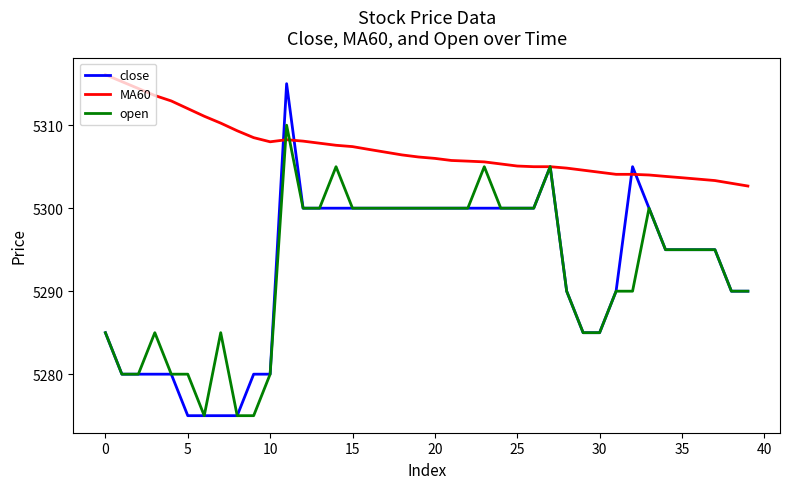

What is the difference between the maximum and minimum values in the open series?

35.0